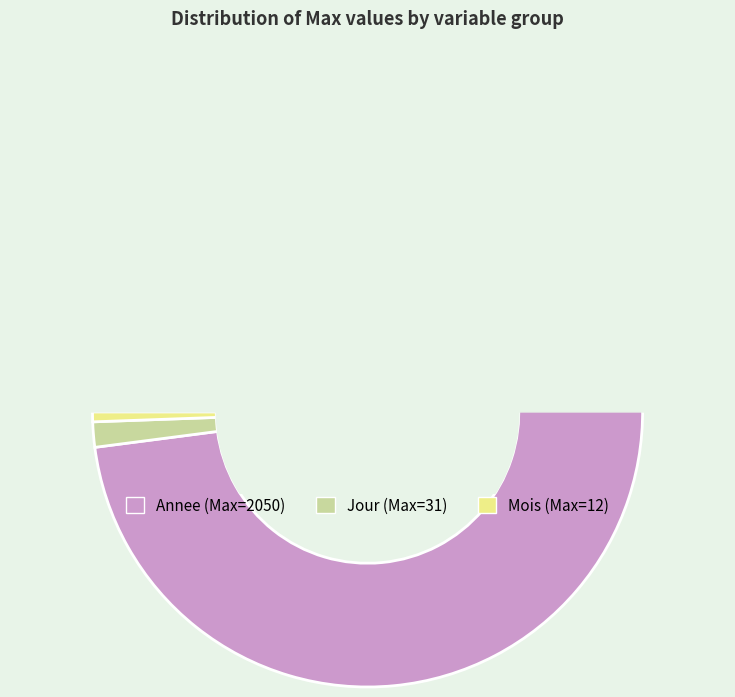

The Mois_reception_specimen slice represents 10% of the pie. True or false?

False